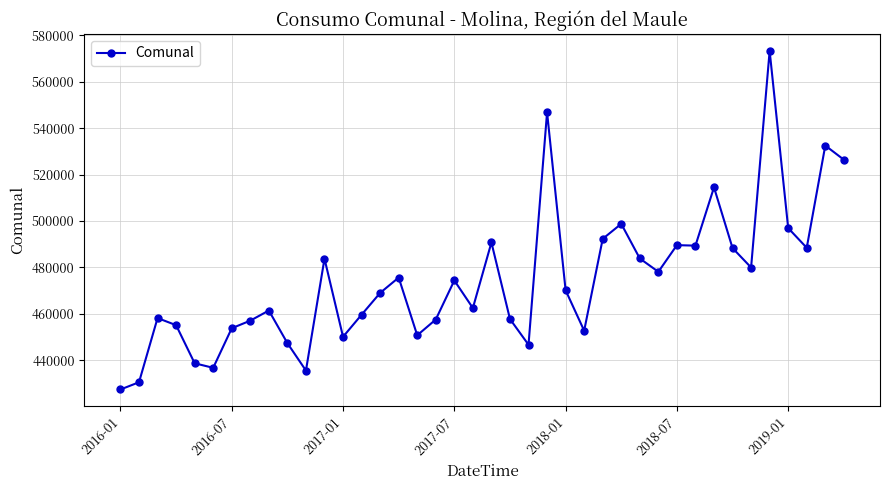

What is the difference between the maximum and minimum values?

145951